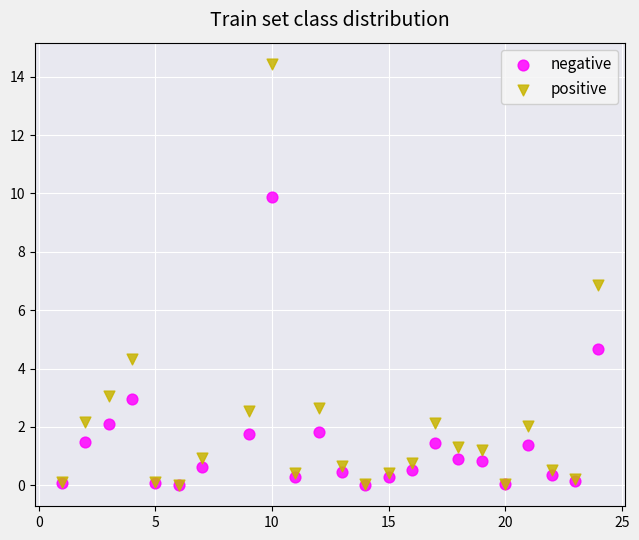

In the negative series, what Y value is closest to 4?

4.7